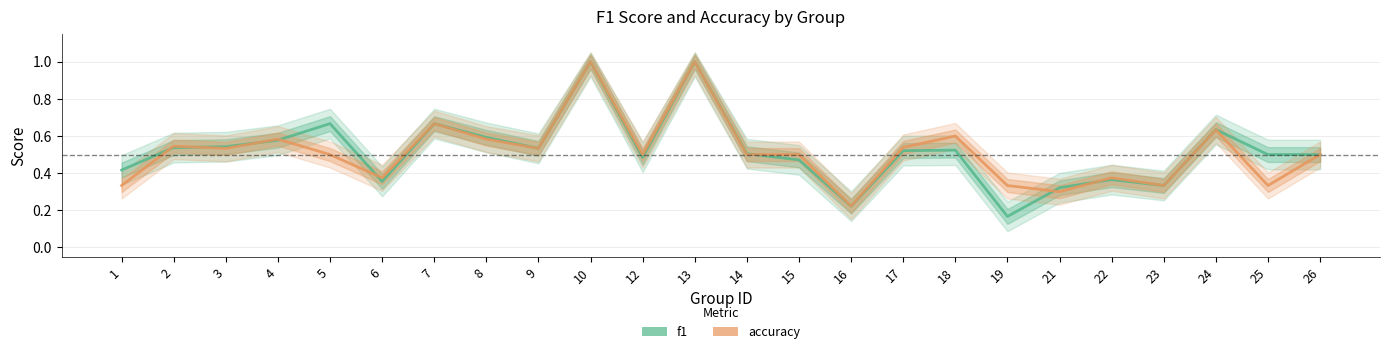

Which series has the largest range (max minus min)?

f1